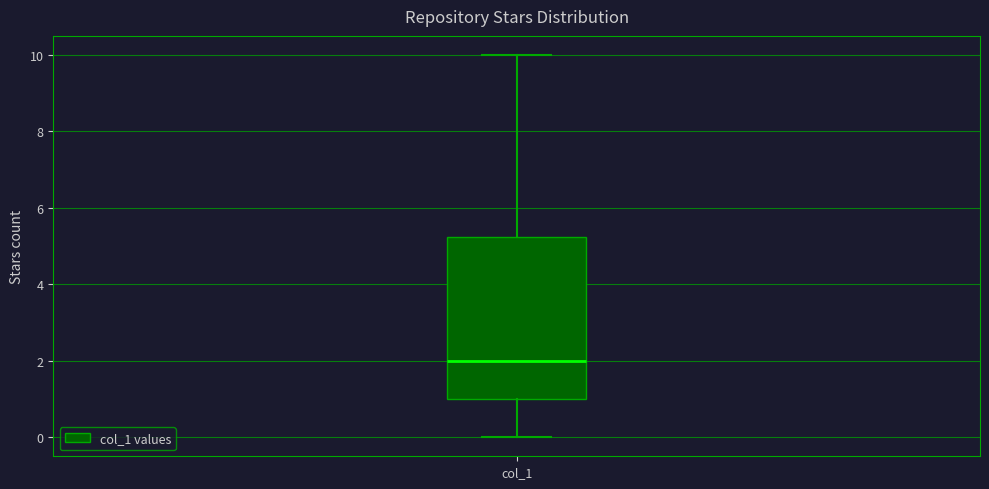

Read this box plot against the y-axis: the position of the median line, the range covered by the box, and the ends of both whiskers. The values are not printed on the chart, so give them approximately, as read against the axis.

median 2.0, box 1.0 to 5.2, whiskers 0.0 to 10.0